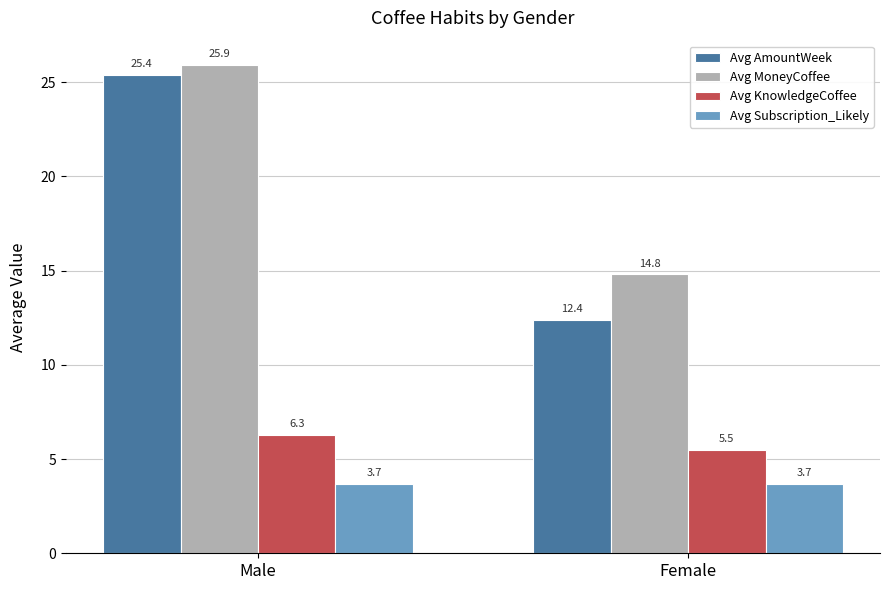

Rank the series by their maximum value, from lowest to highest.

Avg Subscription_Likely, Avg KnowledgeCoffee, Avg AmountWeek, Avg MoneyCoffee